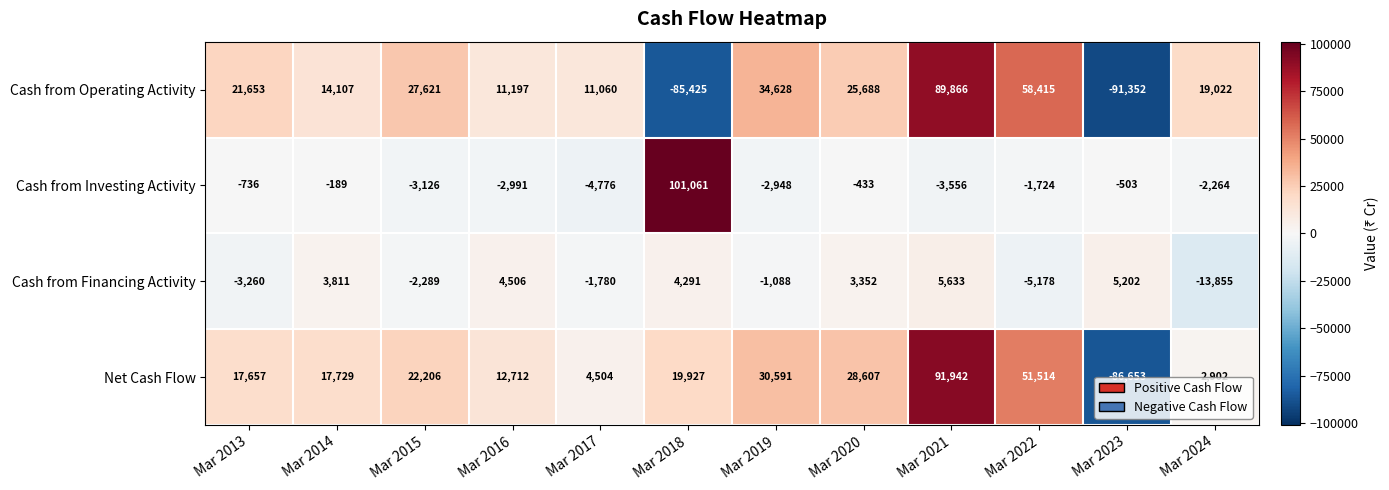

Count the number of categories in the chart.

12